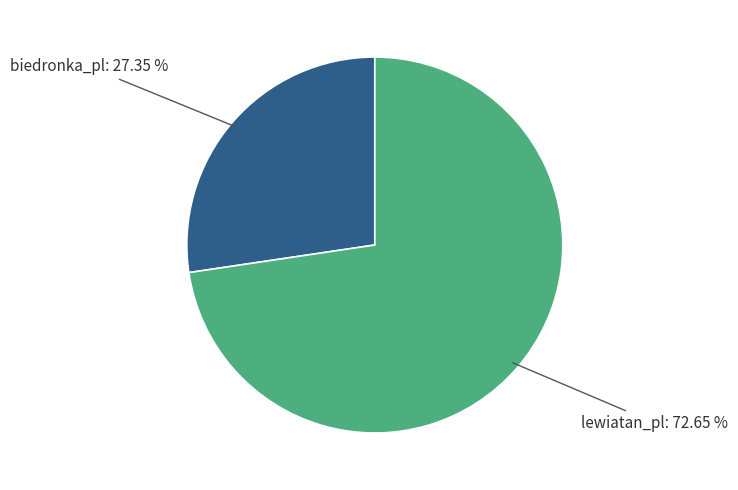

To the nearest percent, what is the average slice percentage?

50%